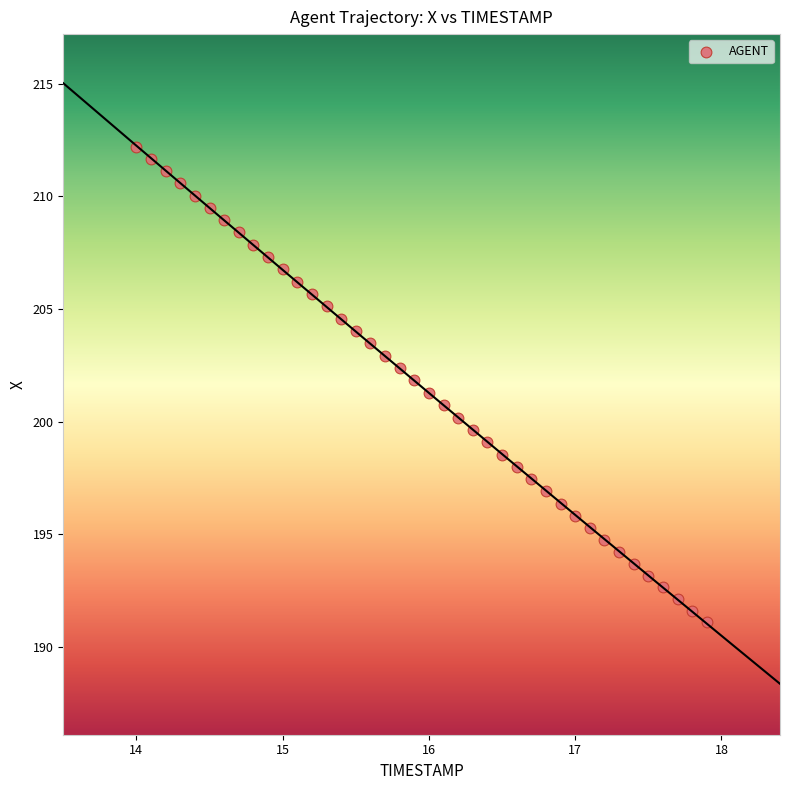

What is the range of X values (max minus min)?

3.9